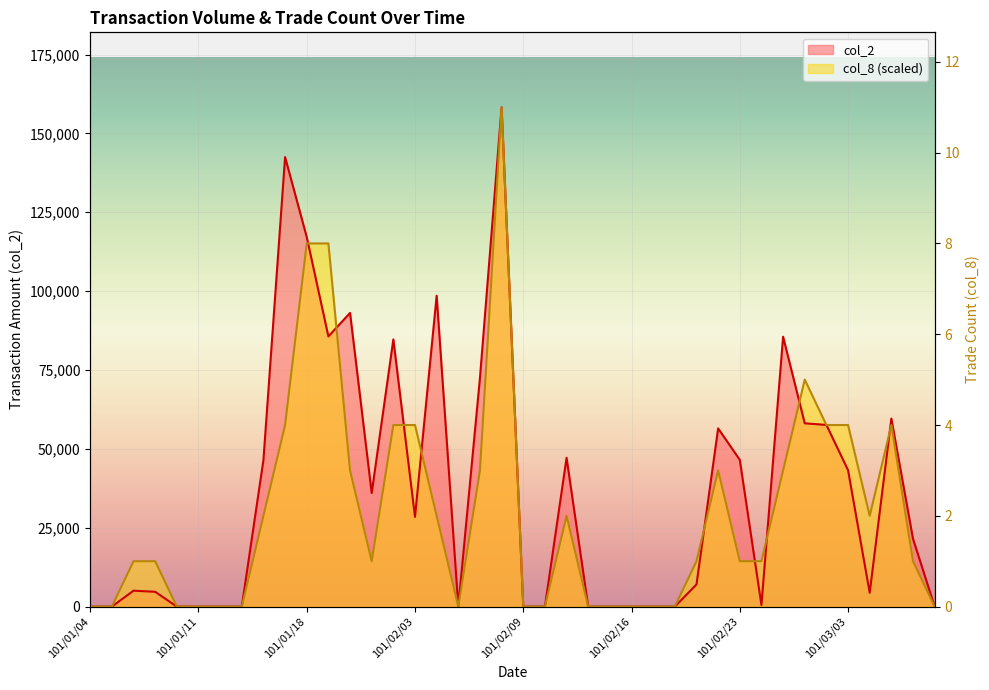

What is the label of the 10th point from the right?

101/02/23